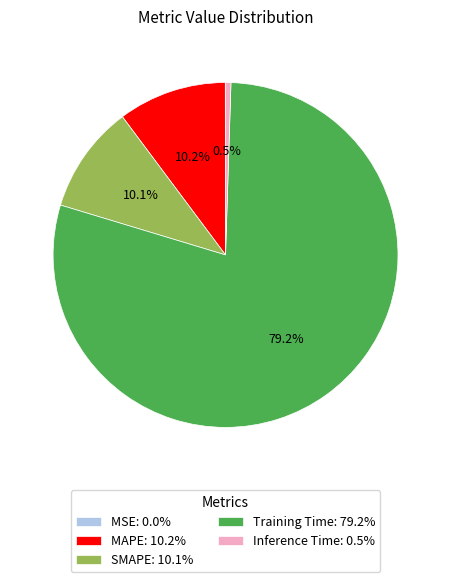

The SMAPE slice represents 10% of the pie. True or false?

True